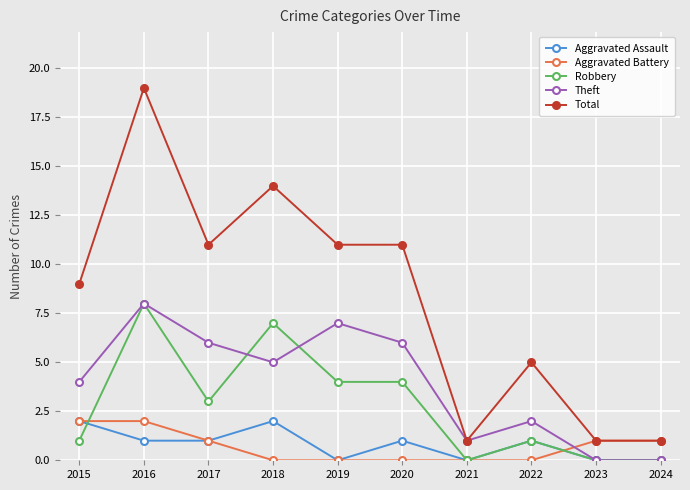

How many categories are shown in the chart?

10